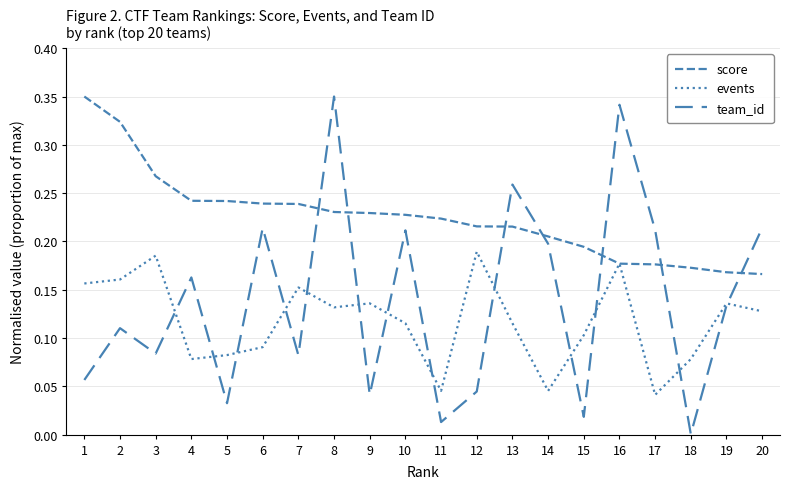

At which category does team_id reach its first local peak?

2